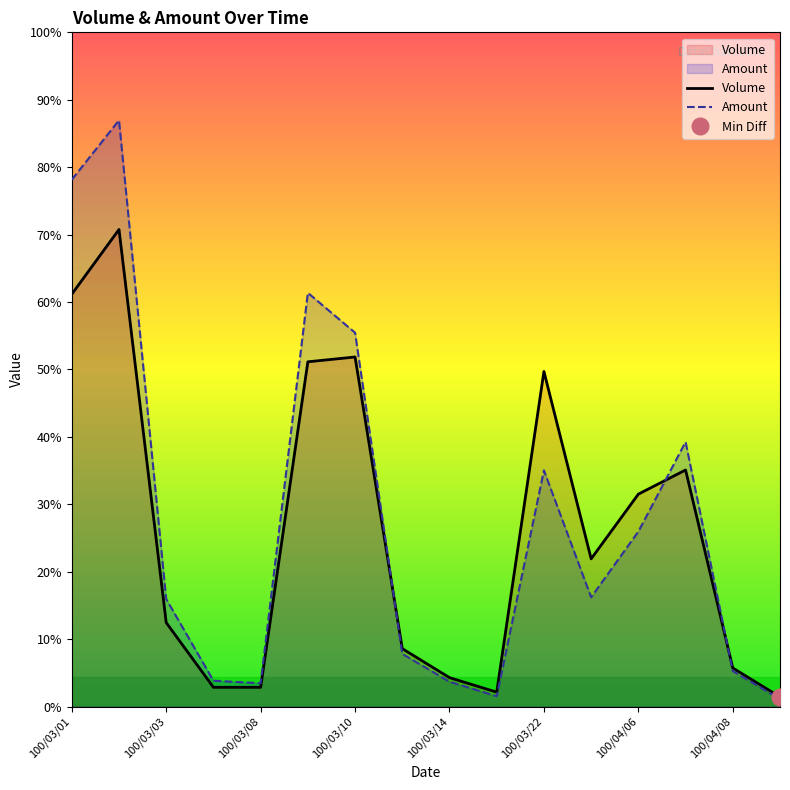

Rank the series at 100/03/01 from lowest to highest value.

Volume, Amount